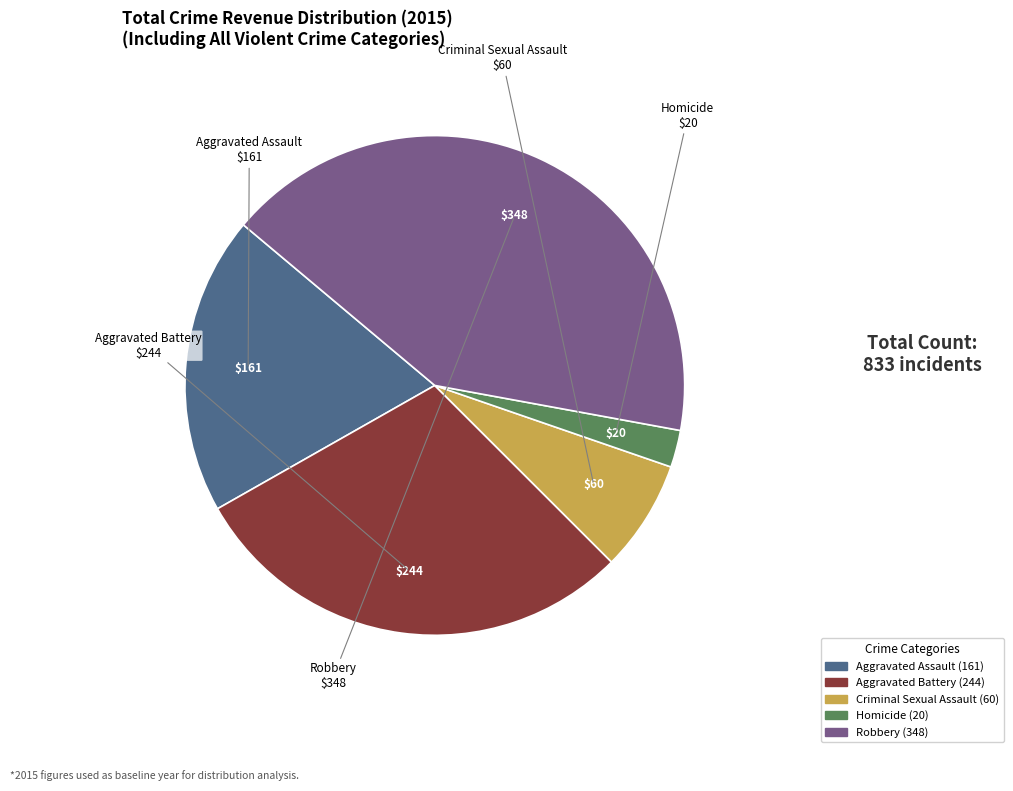

Which slice is the smallest?

Homicide